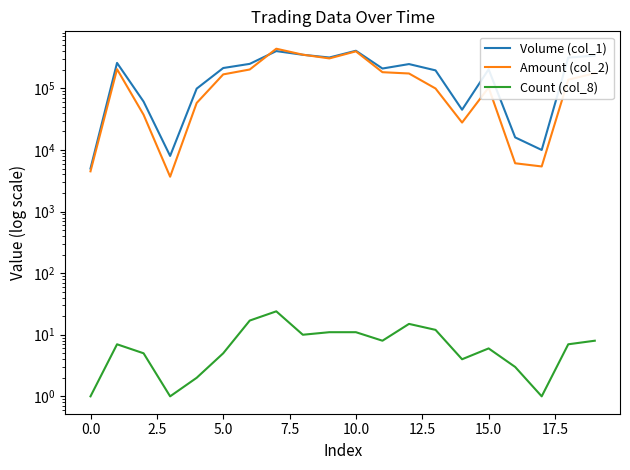

What is the smallest value displayed?

1